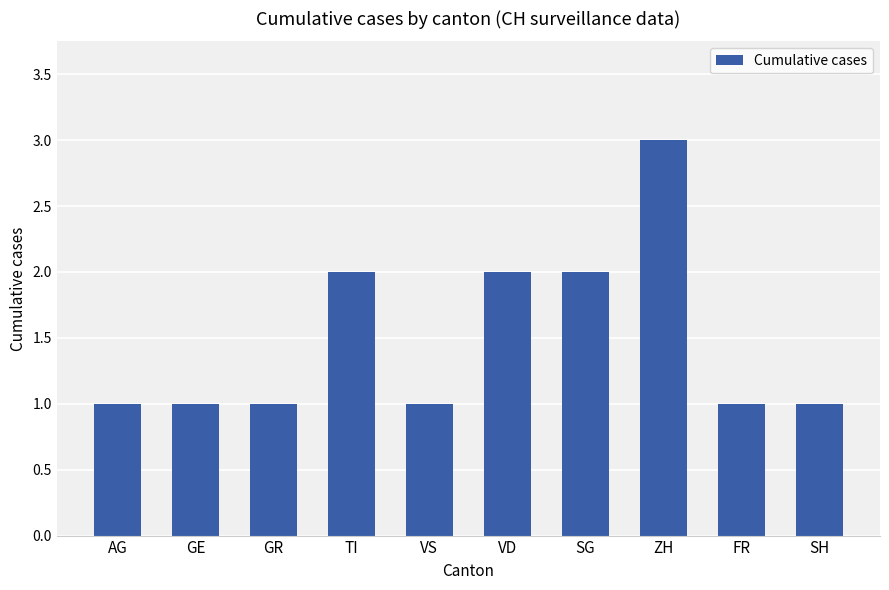

What is the maximum value shown in the chart?

3